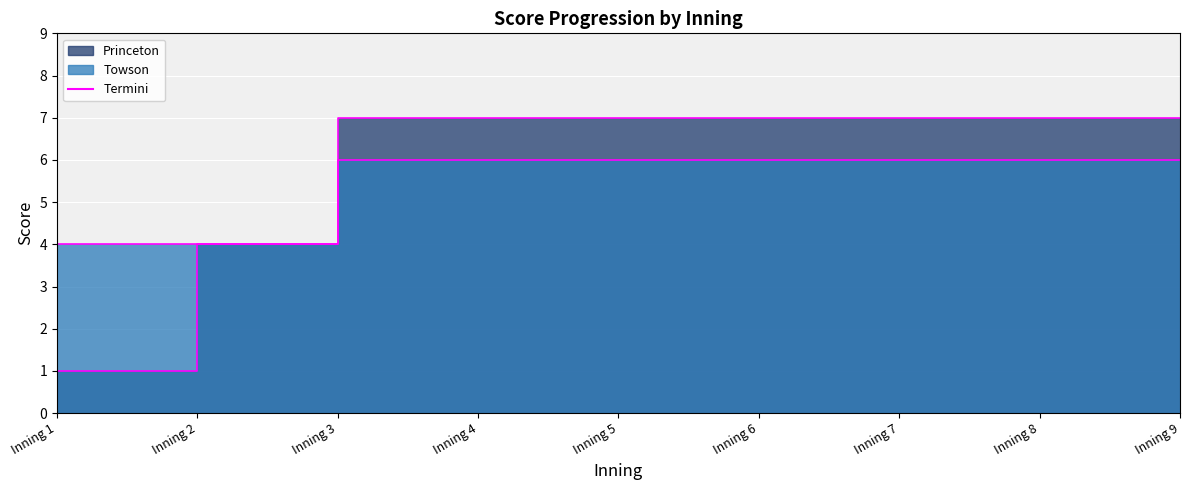

True or false: Princeton has more than 1 points higher than both neighbors.

False